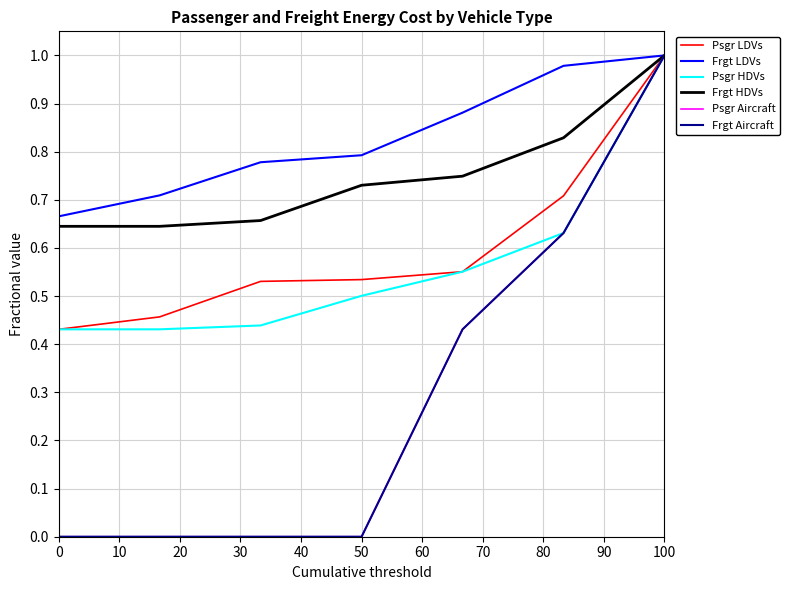

What is the value of the Psgr LDVs point at the 3rd from the left?

0.5